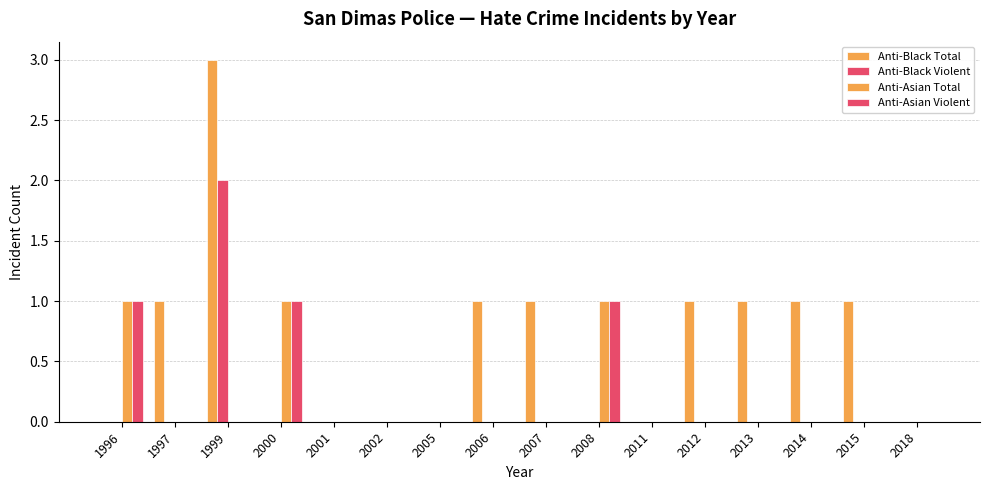

Which series has the widest spread of values?

Anti-Black Total